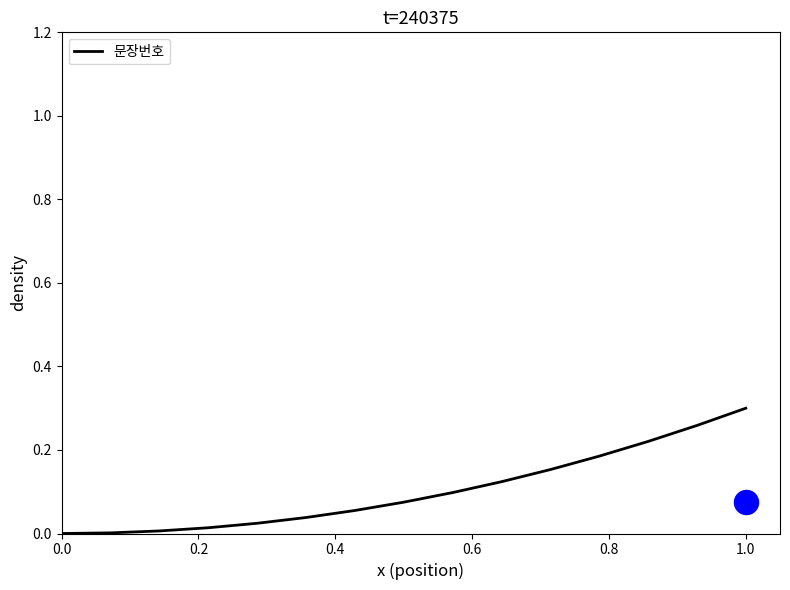

At which label does 문장번호 reach its peak?

1.0